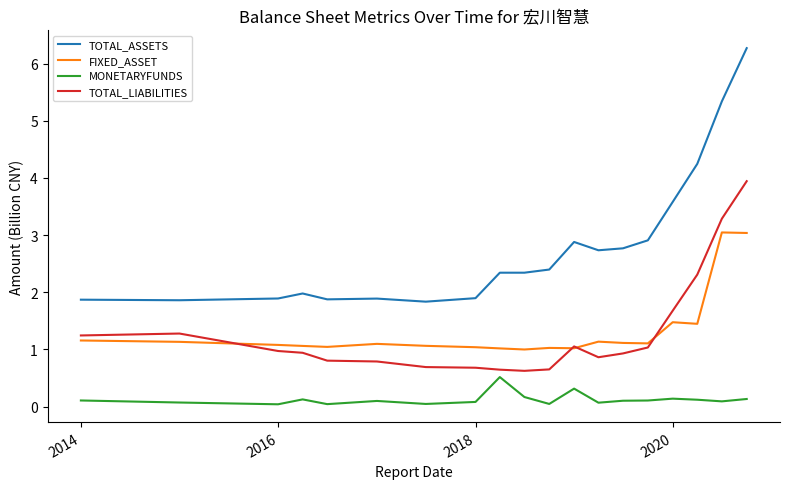

At how many categories does at least one series exceed 5?

2